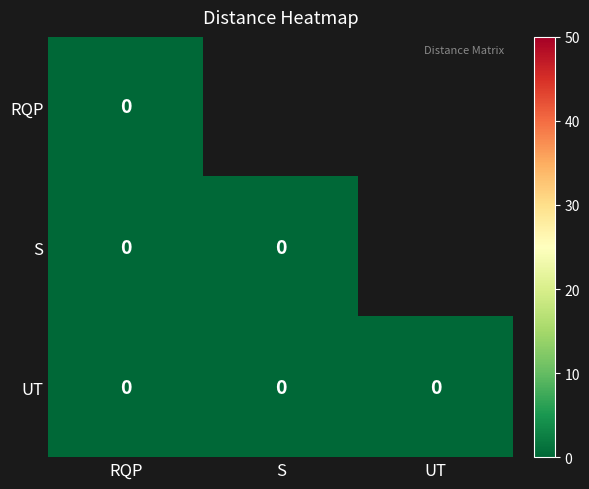

Rank the series at RQP from highest to lowest value.

RQP, S, UT